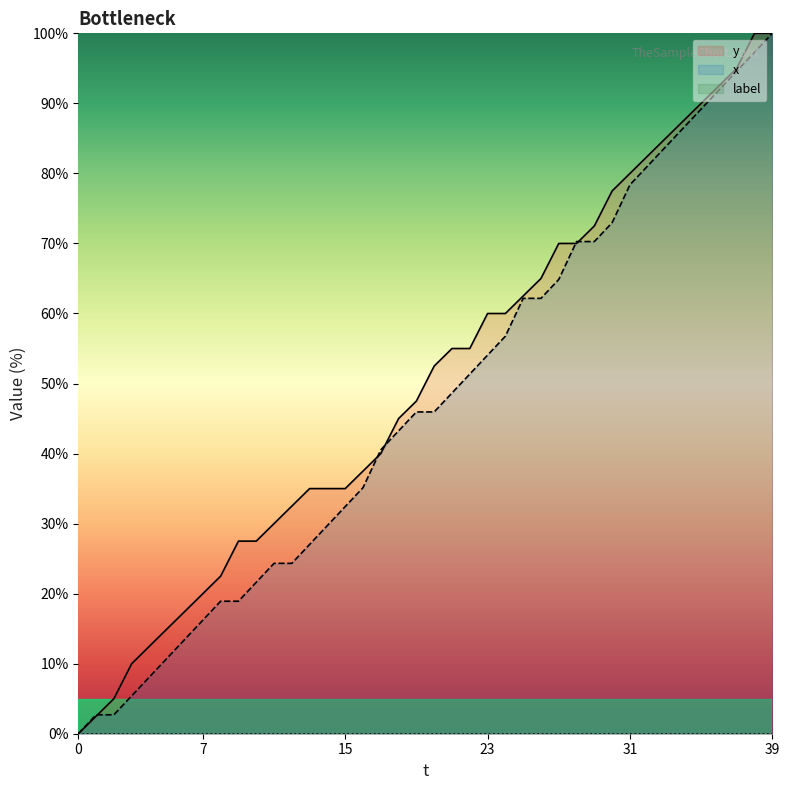

The y series shows 47.0 at 31. True or false?

False